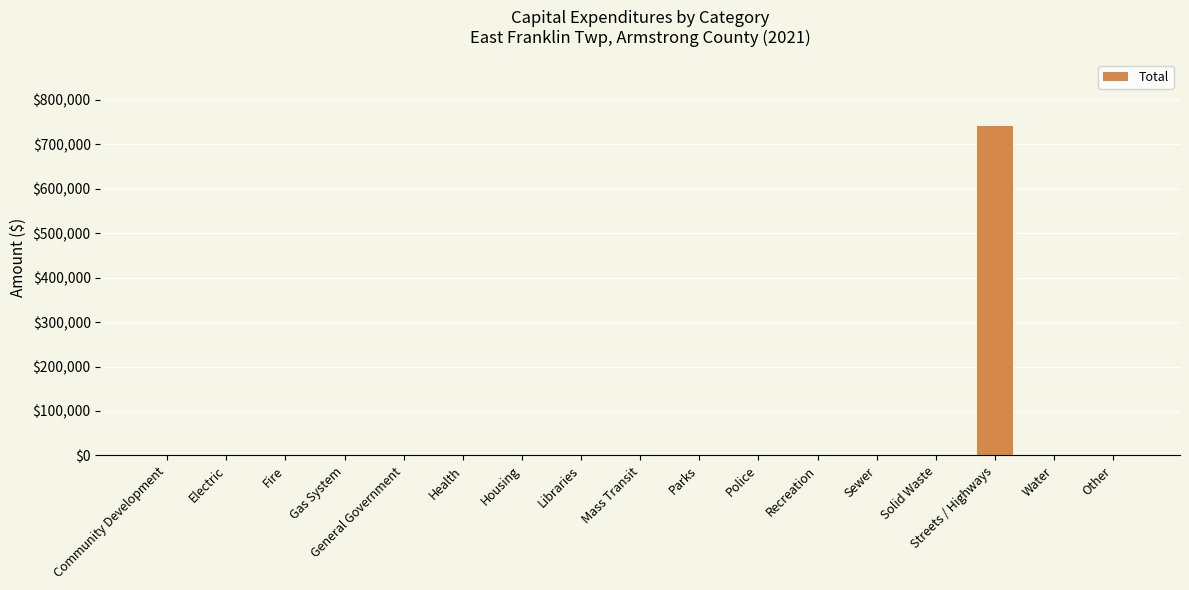

Is it true that the value at Health is -267638?

False